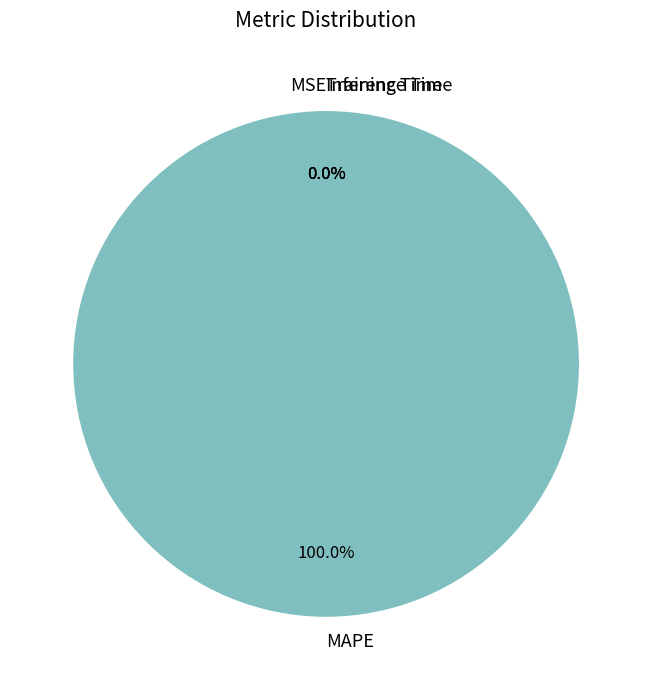

The MAPE slice represents 100% of the pie. True or false?

True